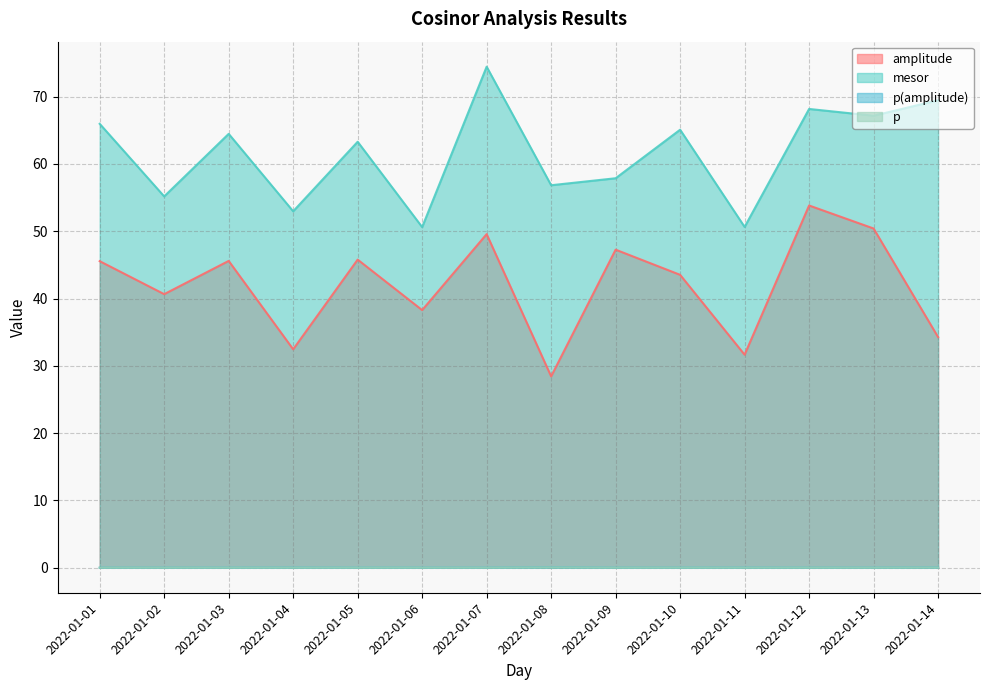

What is the total value across all series at 2022-01-14?

103.8